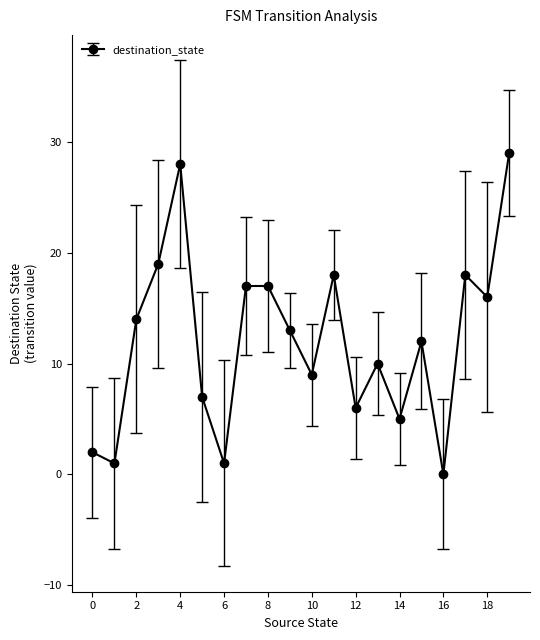

What is the maximum value shown in the chart?

29